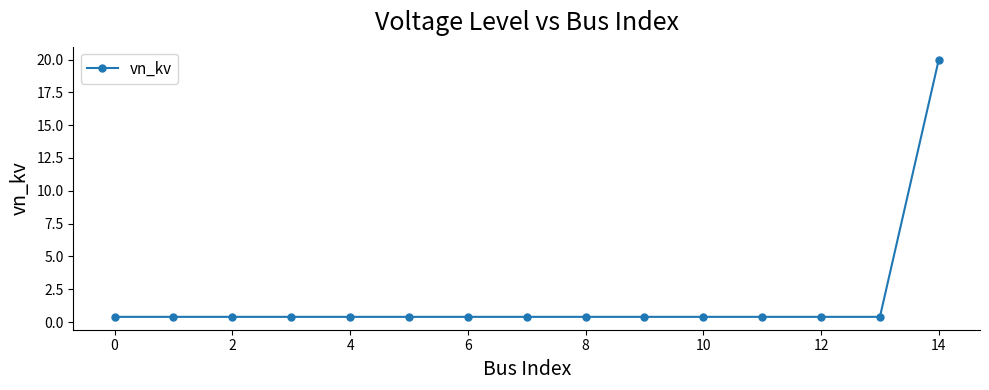

What is the maximum value shown in the chart?

20.0